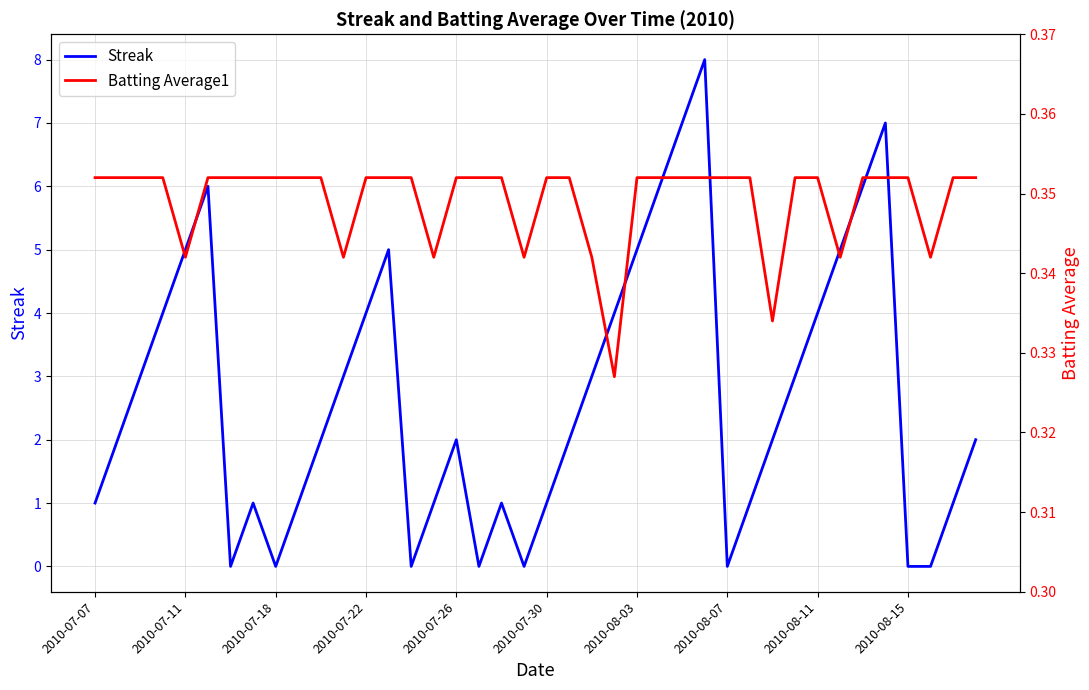

What are all the series names shown in the legend?

Streak, Batting Average1